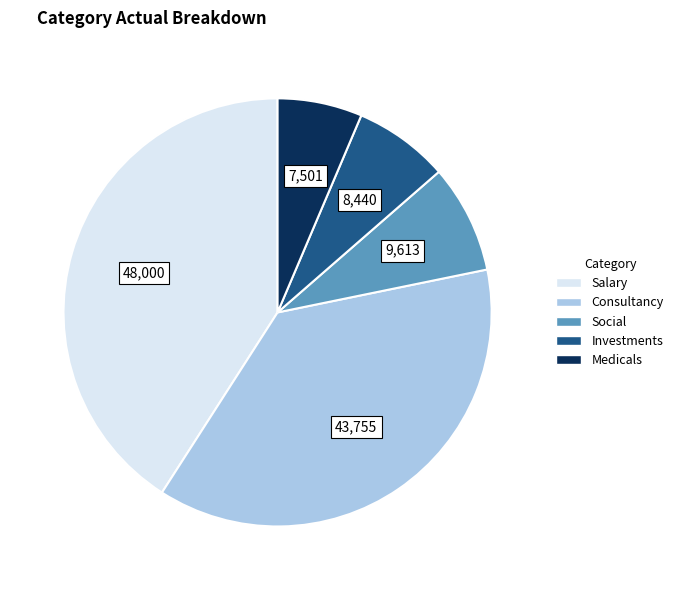

Is there a majority slice in this chart?

No